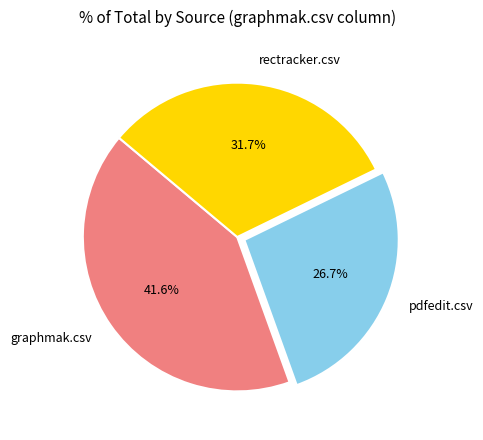

The pdfedit.csv slice represents 38% of the pie. True or false?

False